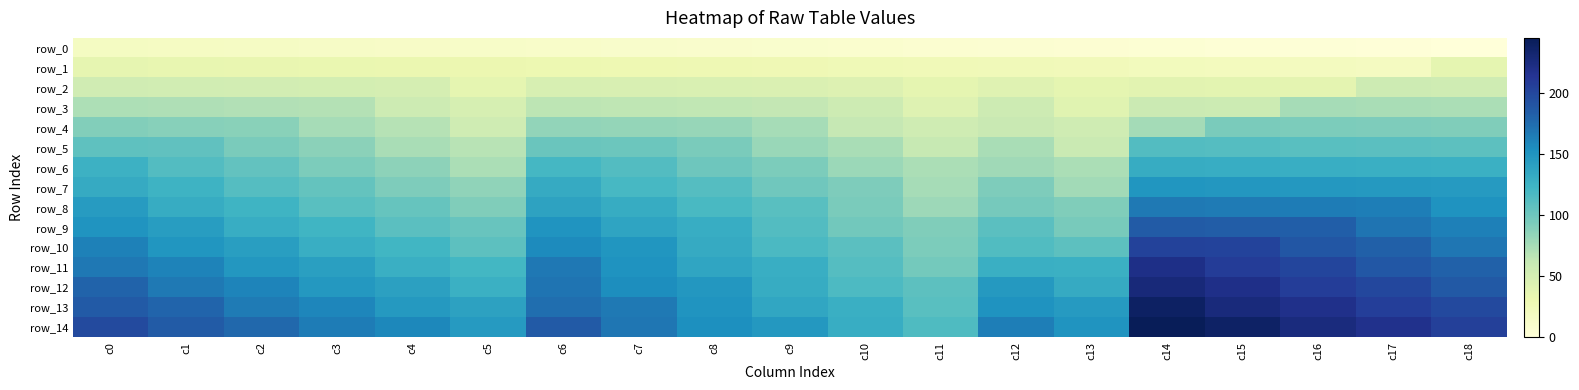

What is the total value across all series at c5?

1245